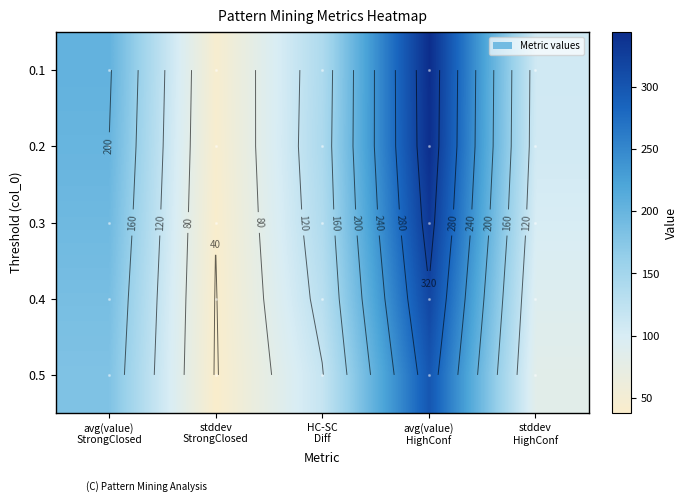

At how many categories does at least one series exceed 276?

1